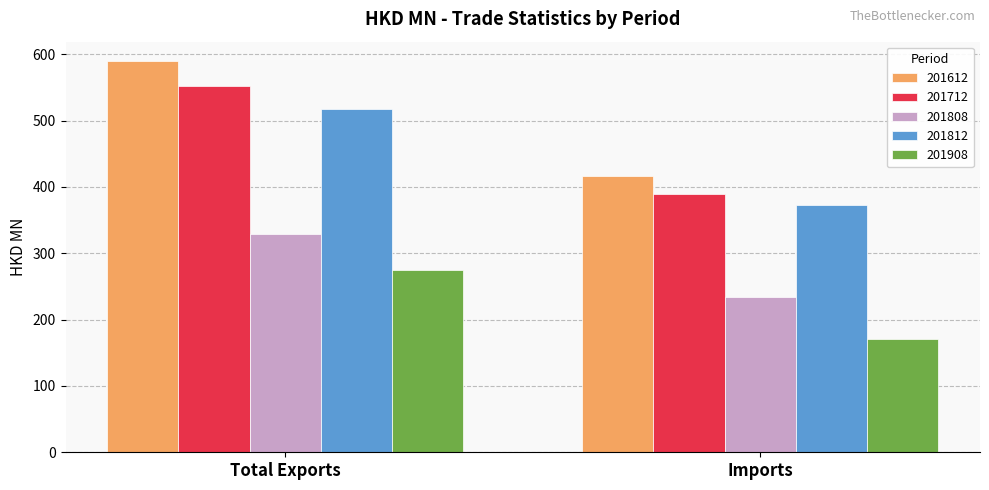

Which series changed the most between Total Exports and Imports?

201612